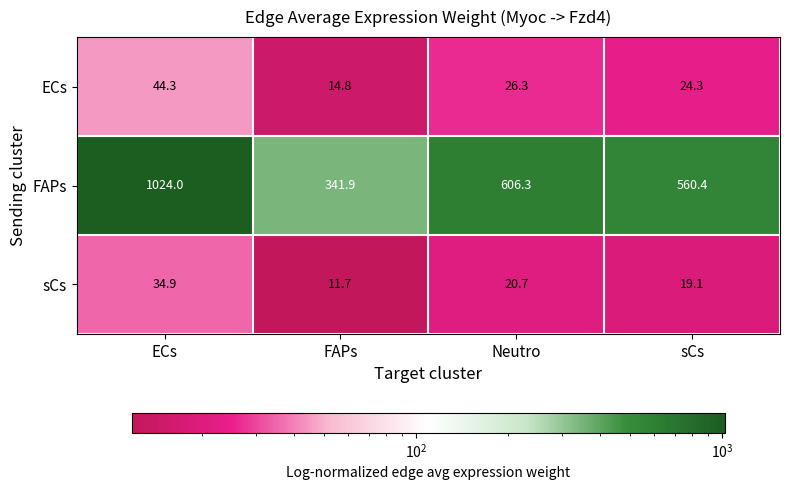

At which category is the sum across all series the highest?

ECs